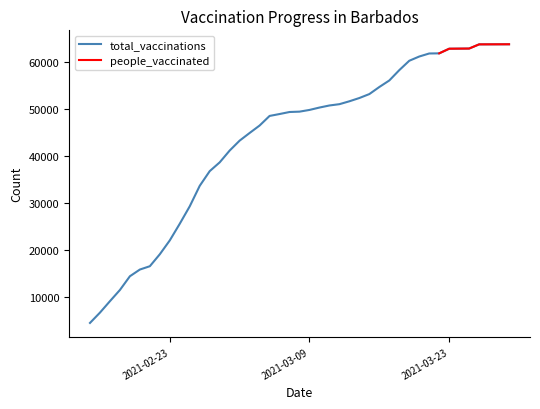

True or false: there are more than 1 points higher than both neighbors.

False